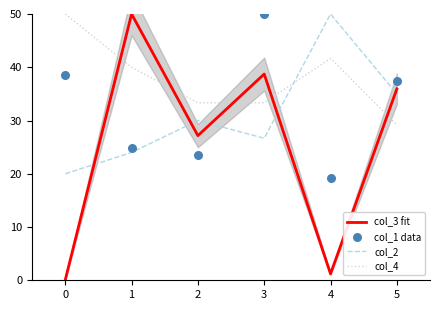

Which series reaches the maximum Y coordinate?

col_3 fit